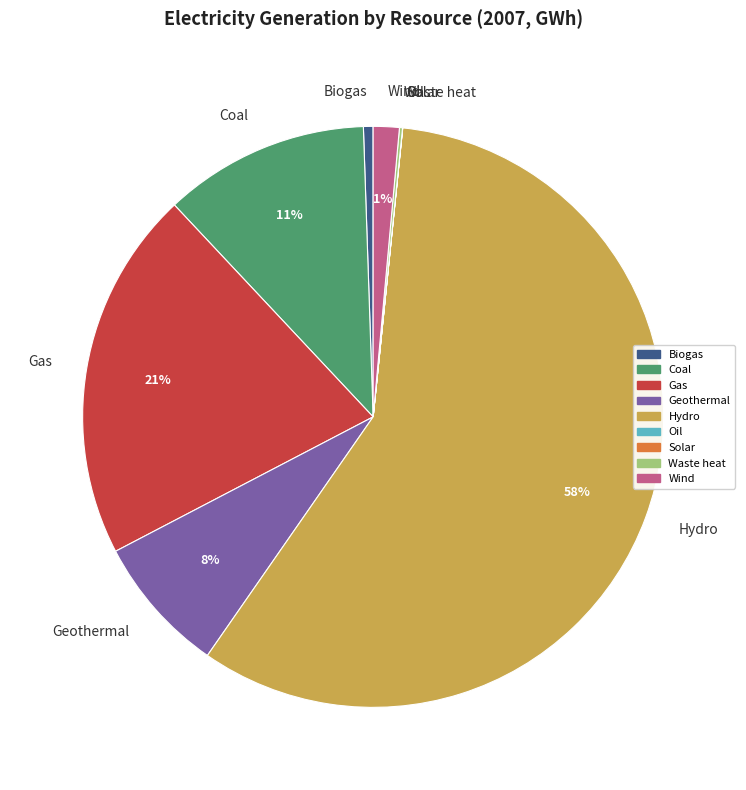

Which slice is the largest?

Hydro